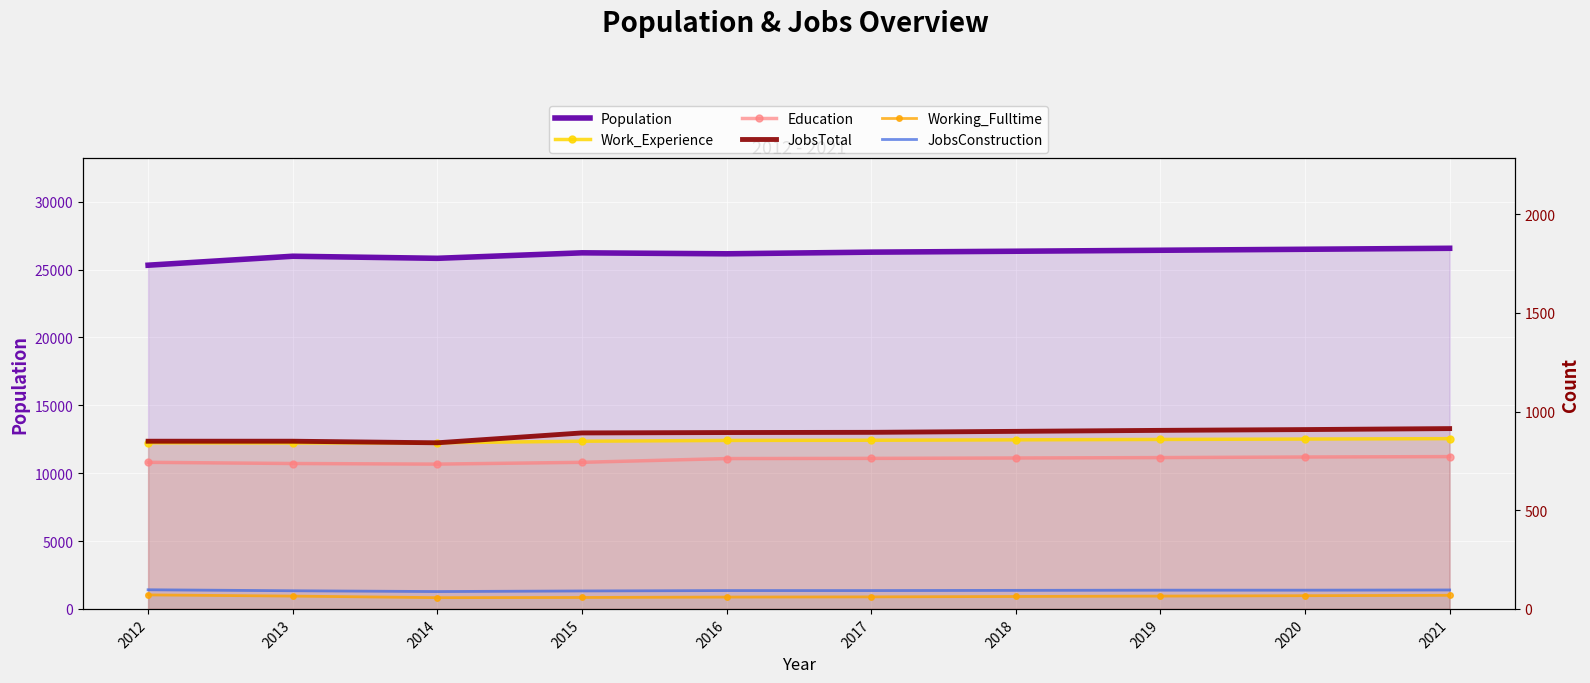

True or false: Work_Experience has a value of 842 at 2012.

True